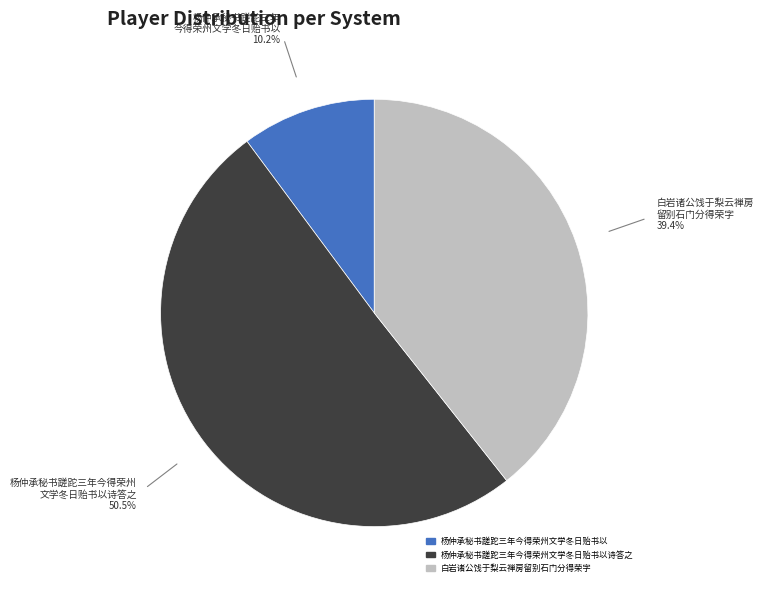

Does any single category account for the majority?

Yes